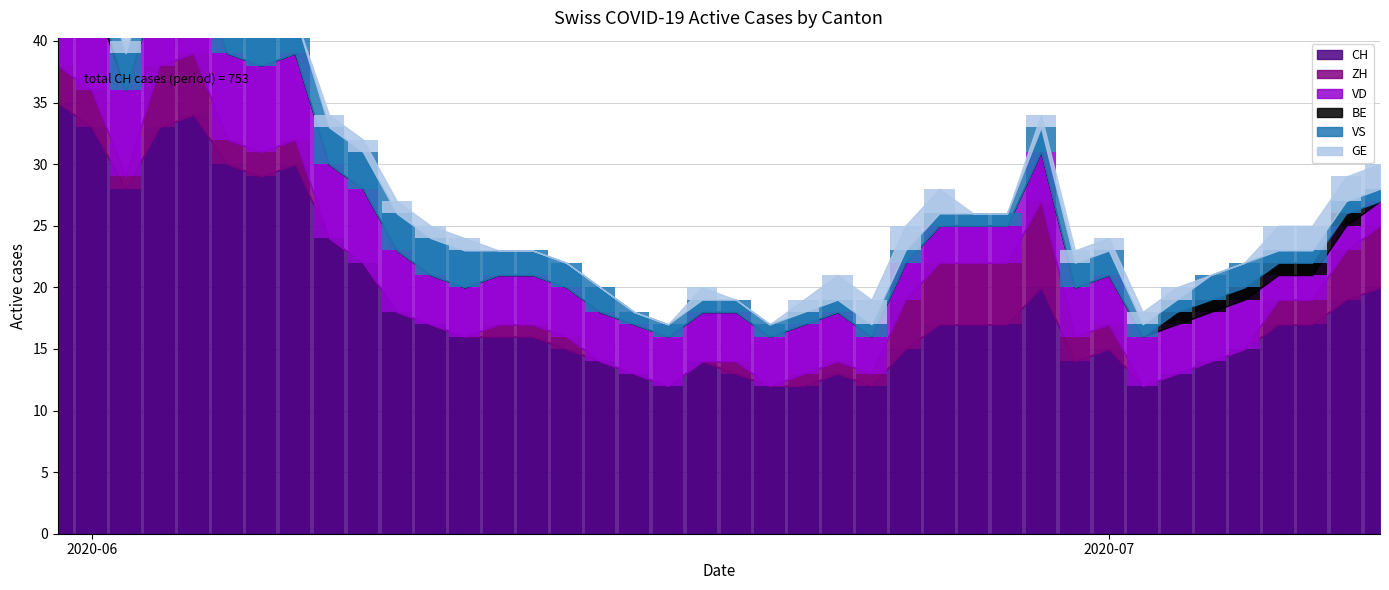

List the series in order of their peak value, highest first.

CH, VD, ZH, VS, GE, BE